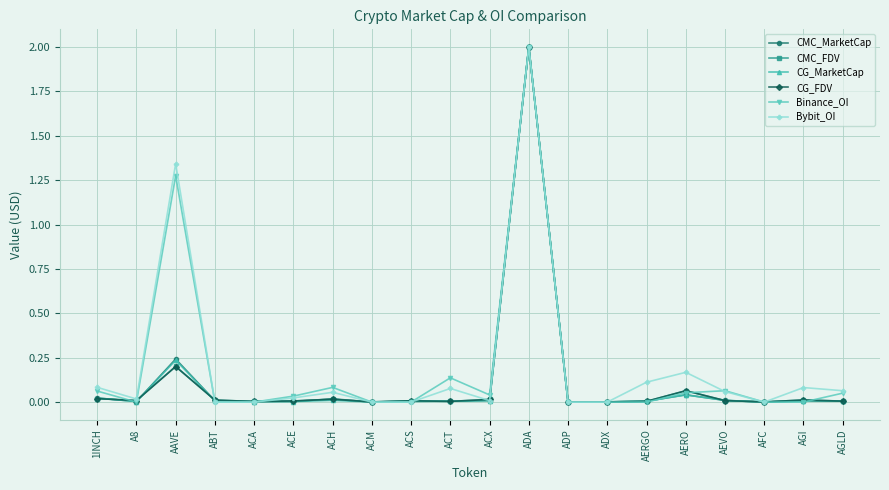

True or false: Binance_OI has a value of 2.0 at ADA.

True